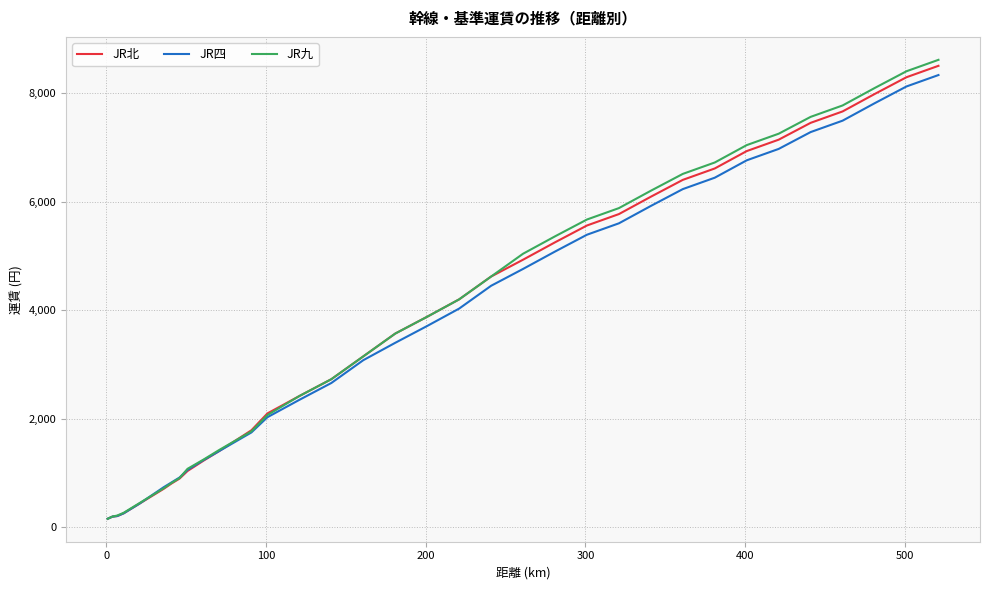

Which series has the largest range (max minus min)?

JR九